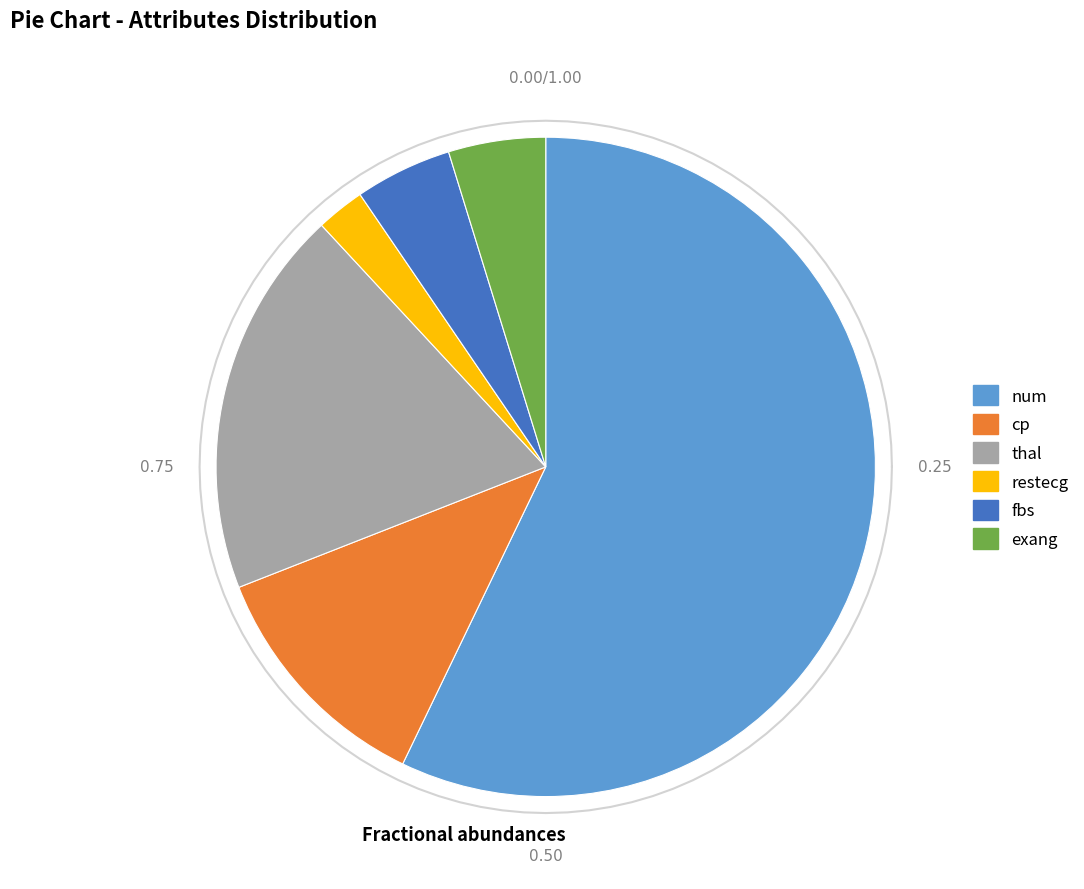

Which slice represents more than half of the pie?

num